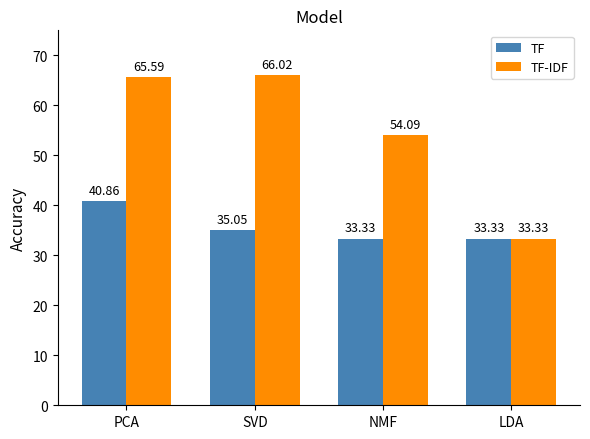

How many bars are there in each group?

2